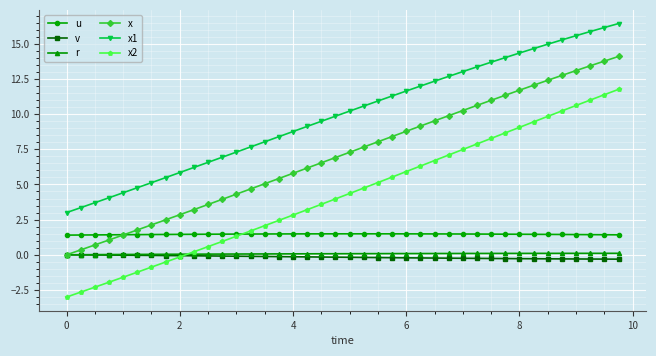

What are all the series names shown in the legend?

u, v, r, x, x1, x2